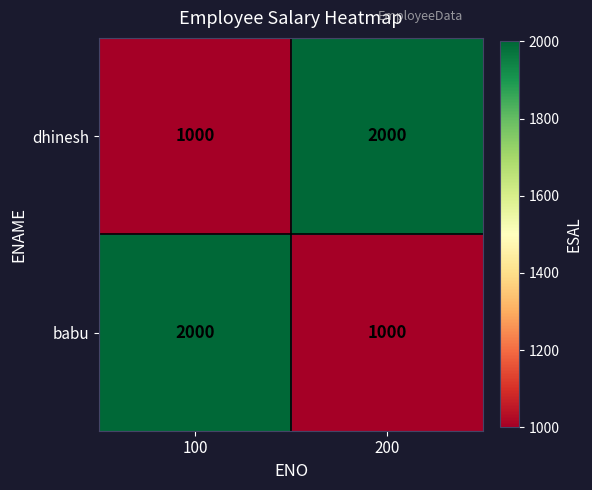

What is the sum of all dhinesh values?

3000